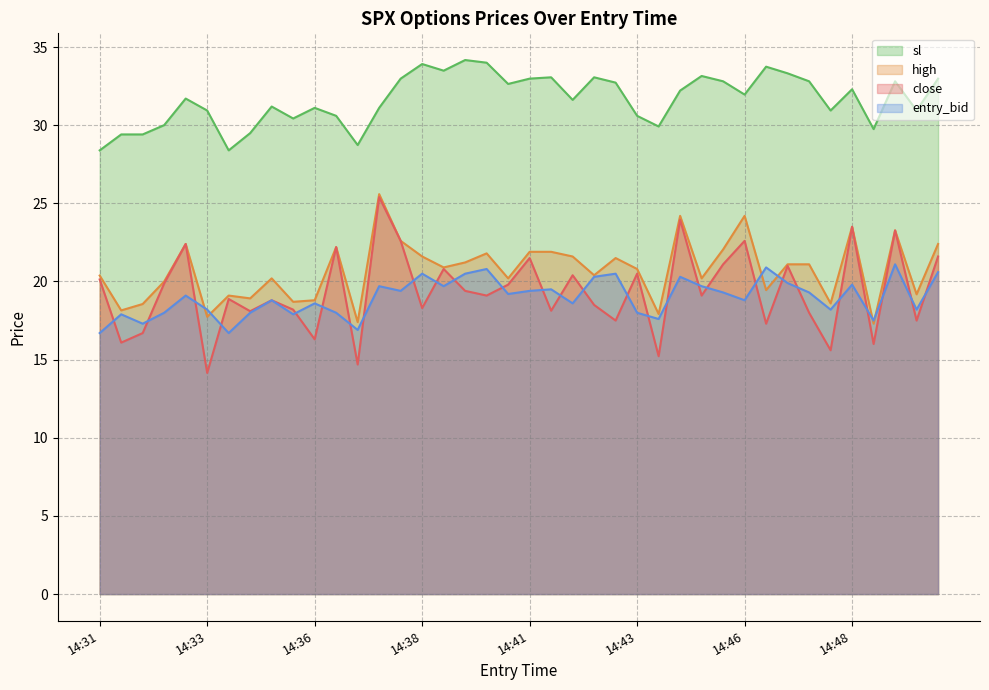

What is the difference between the close values at 14:47 and 14:45?

3.1